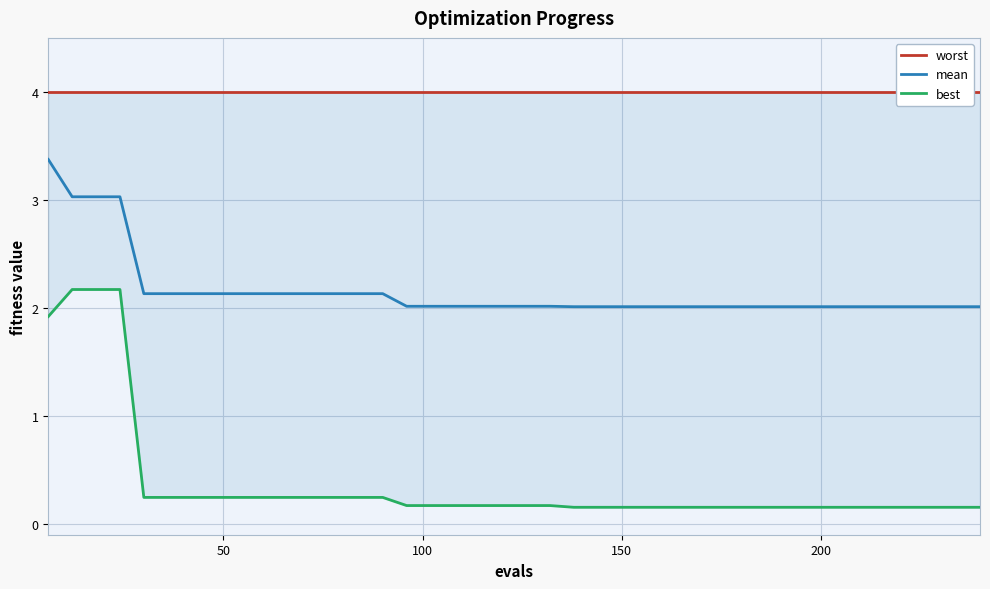

The value of mean at 27 is 1.0. True or false?

False